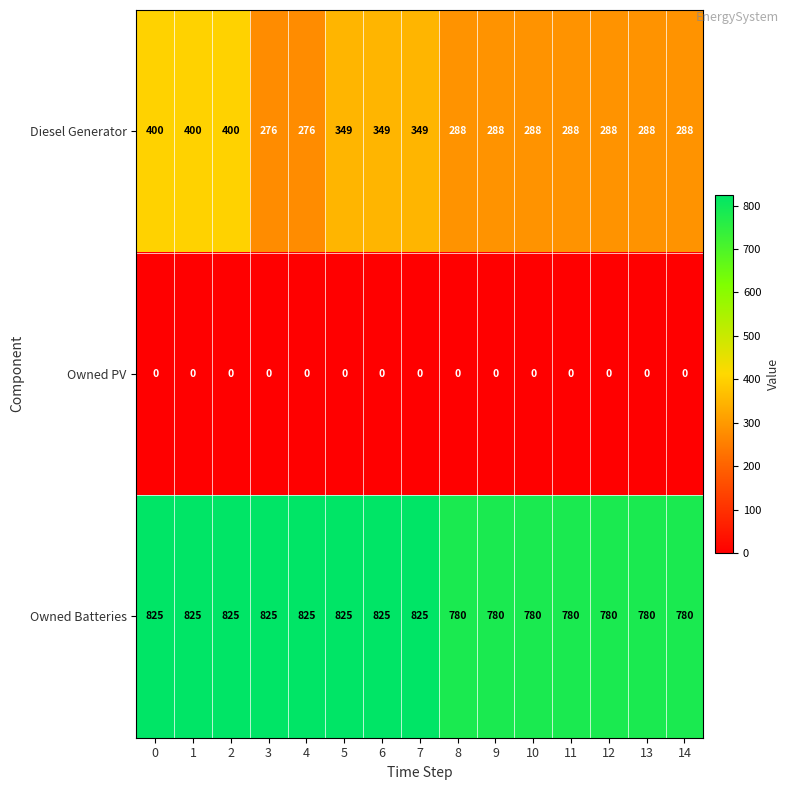

What is the difference between the Owned Batteries values at 2 and 11?

45